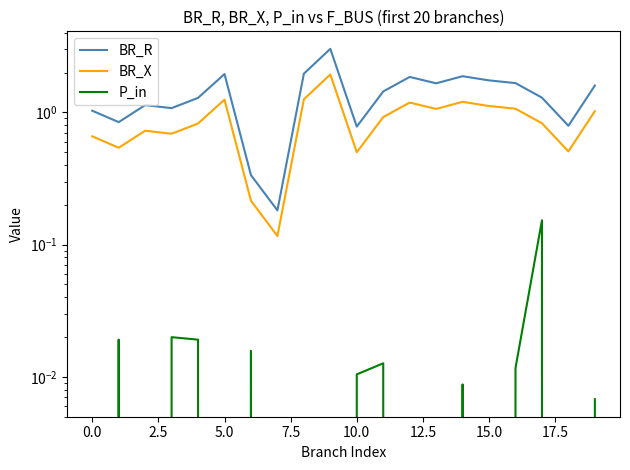

What is the highest value of the BR_X series?

1.9